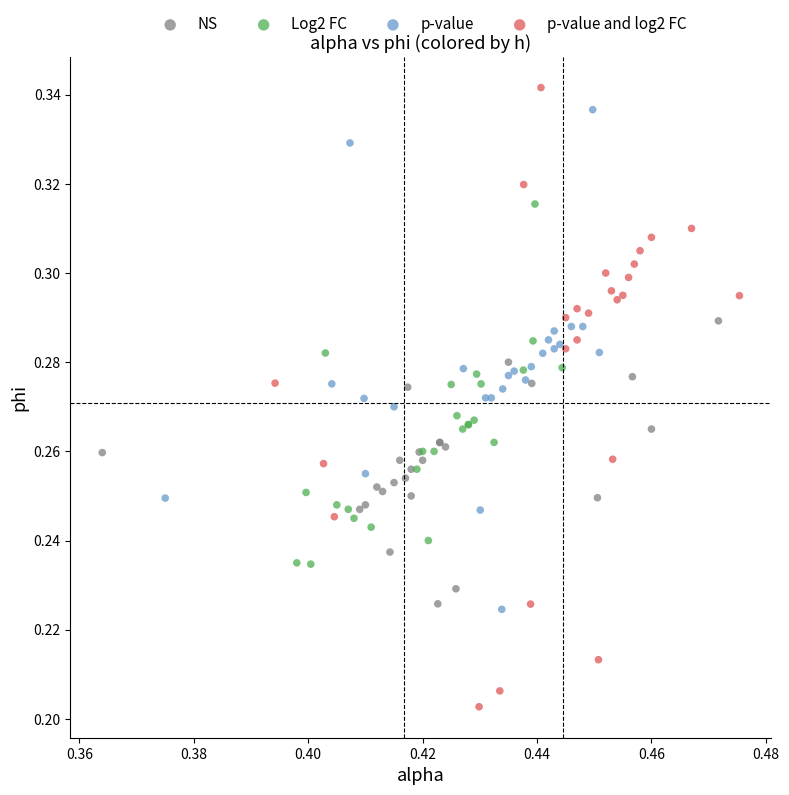

What are all the series names shown in the legend?

NS, Log2 FC, p-value, p-value and log2 FC